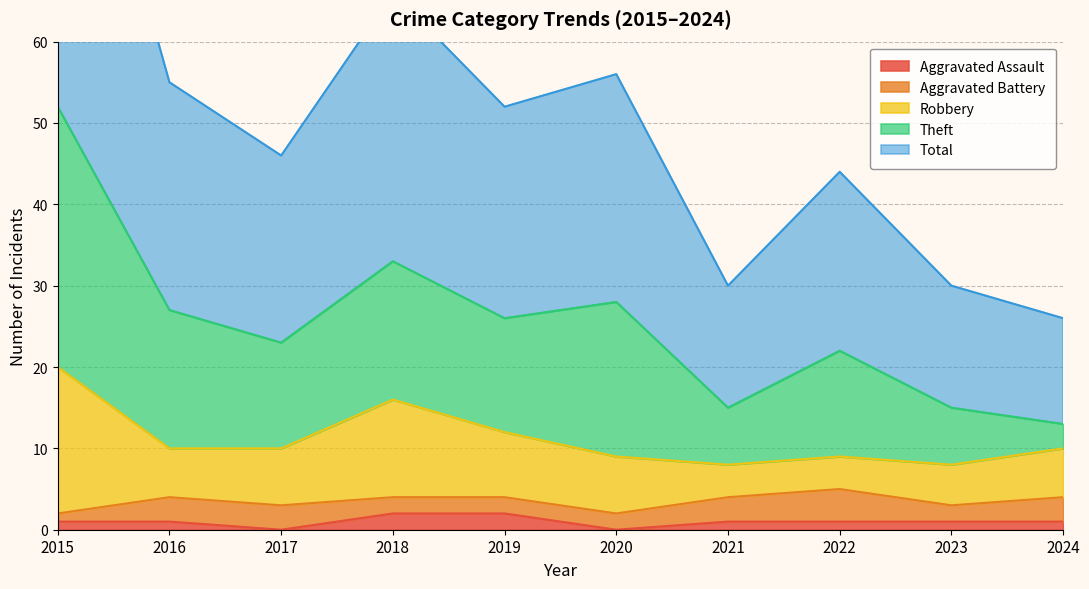

True or false: Theft and Robbery intersect in this chart.

True